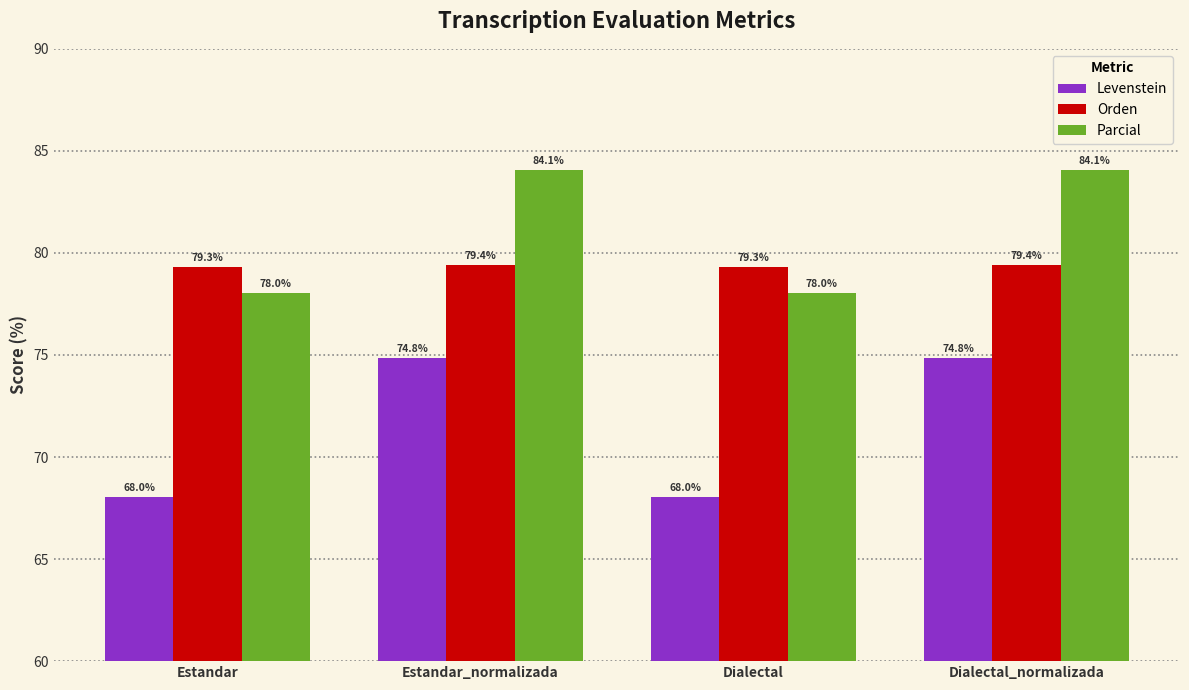

True or false: Levenstein has a value of 18.5 at Dialectal_normalizada.

False